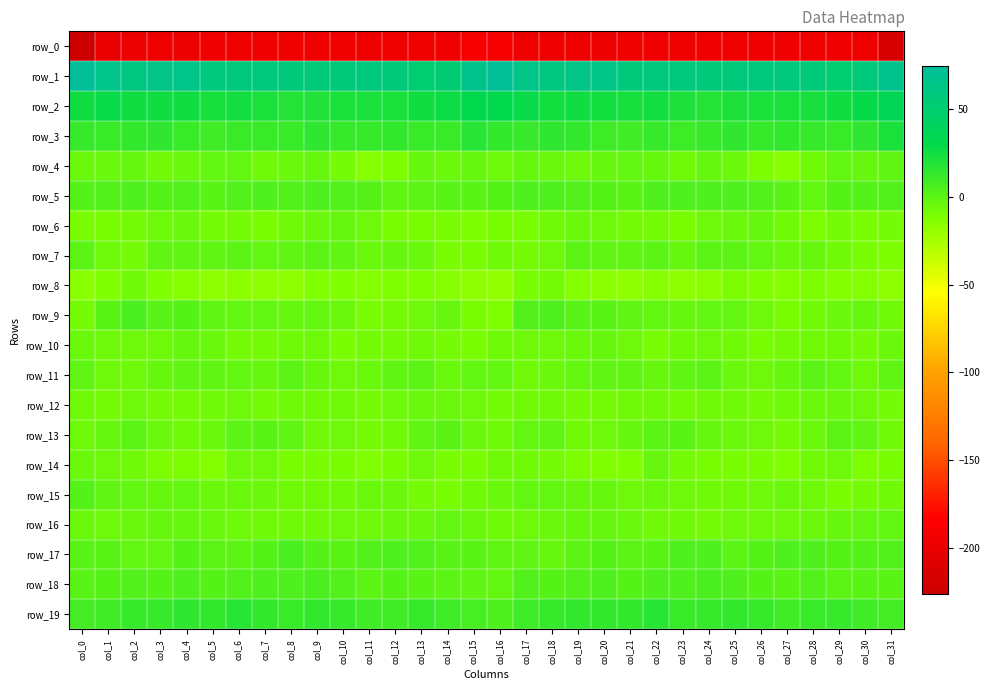

At which label is row_3 closest to 15?

col_25